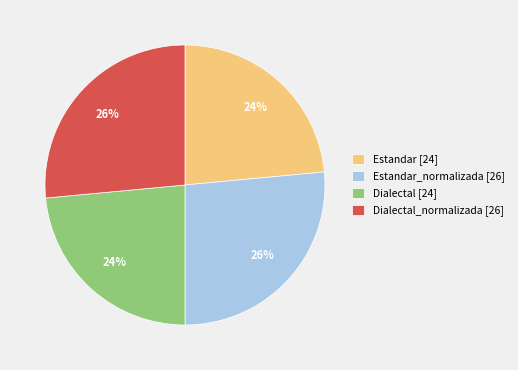

True or false: Dialectal_normalizada [26] accounts for 41% of the total.

False